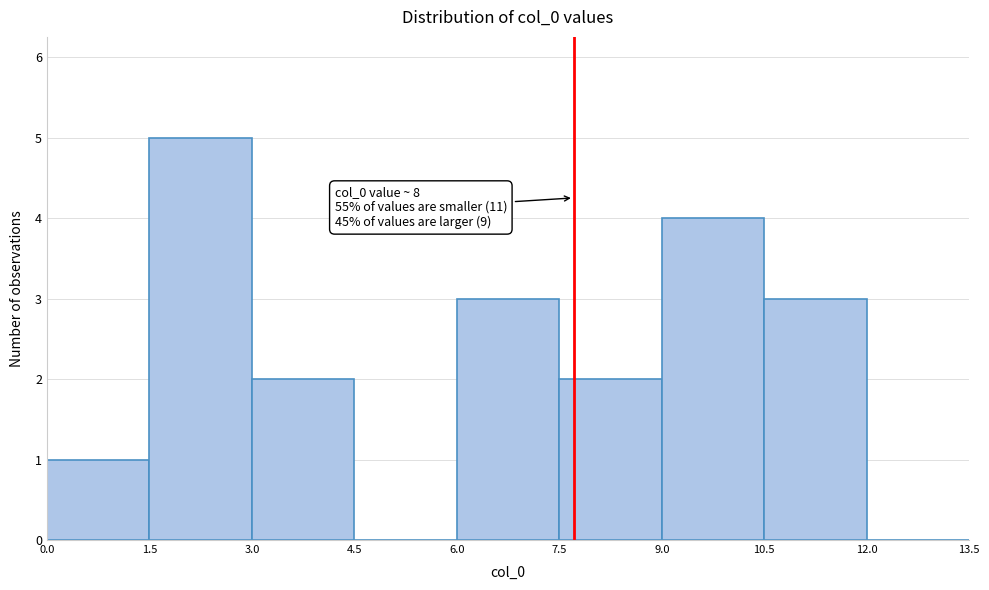

Over which range of the x-axis is the bar tallest?

1.5 to 3.0